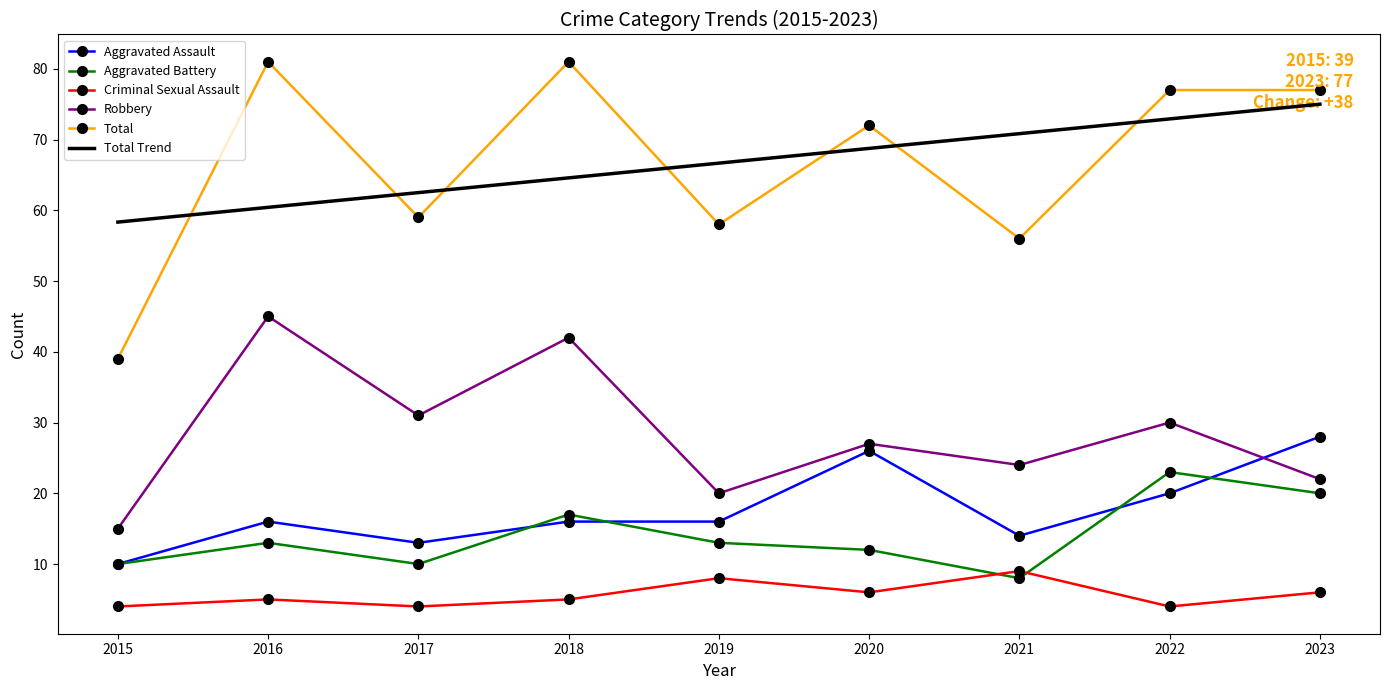

True or false: Robbery and Aggravated Battery intersect in this chart.

False